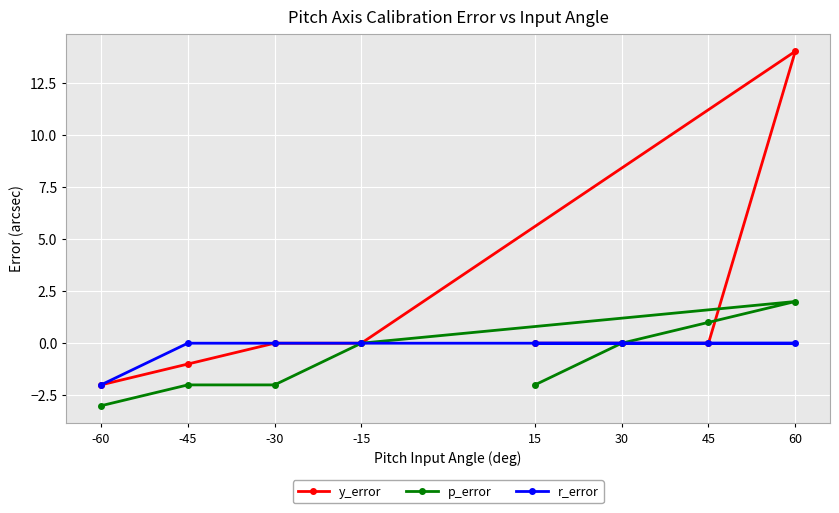

At which label does y_error reach its peak?

60